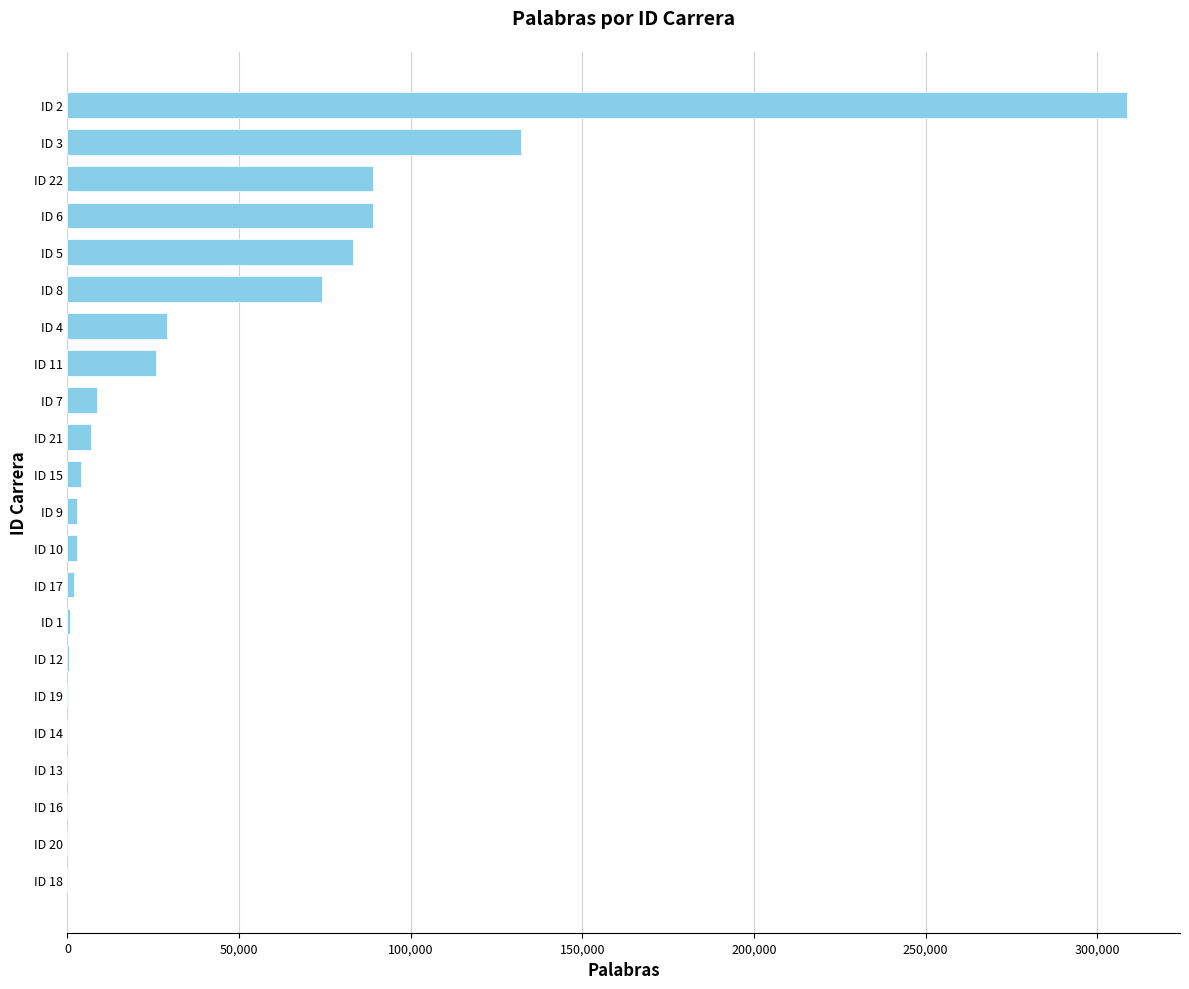

Which has a higher value, ID 4 or ID 5?

ID 5